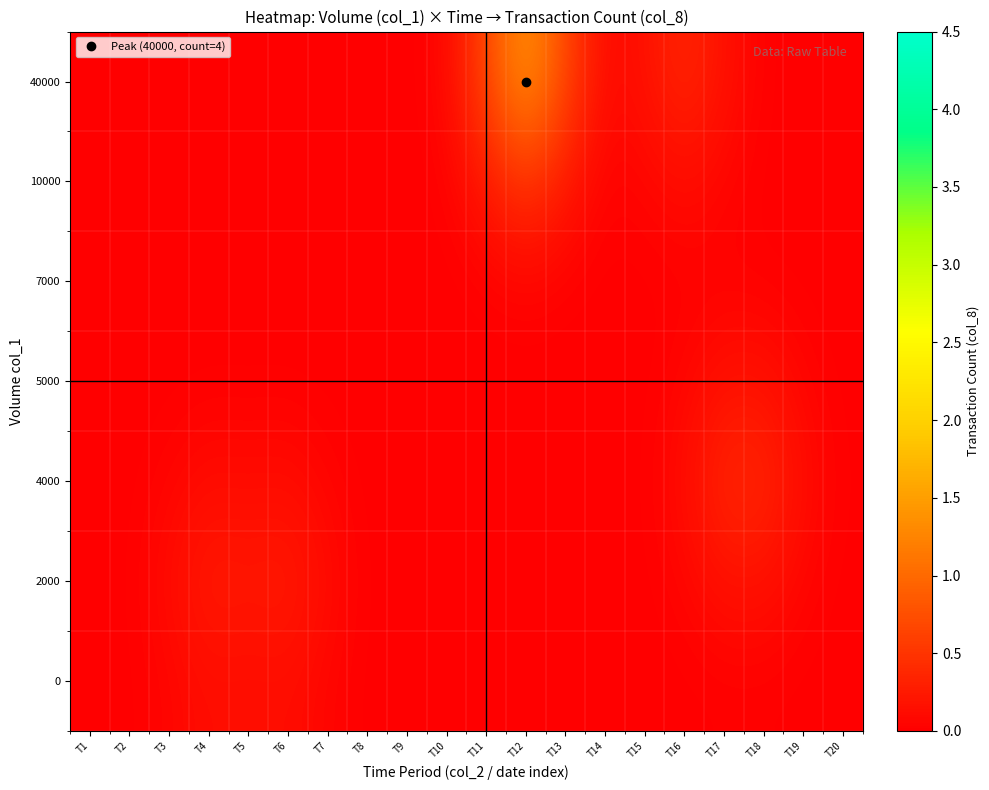

Count the number of data series in this chart.

7